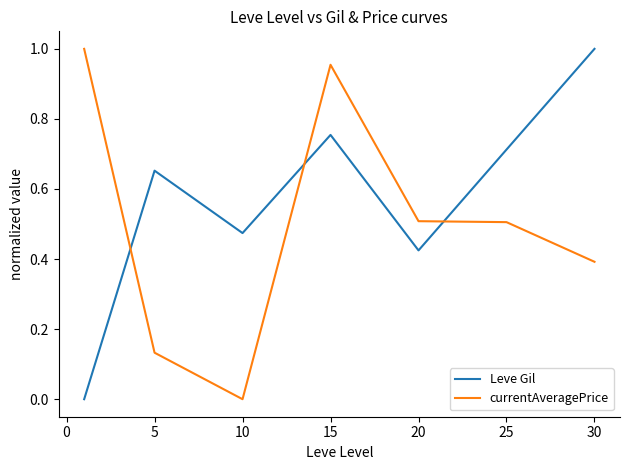

What is the difference between the maximum and second lowest values in the currentAveragePrice series?

0.9